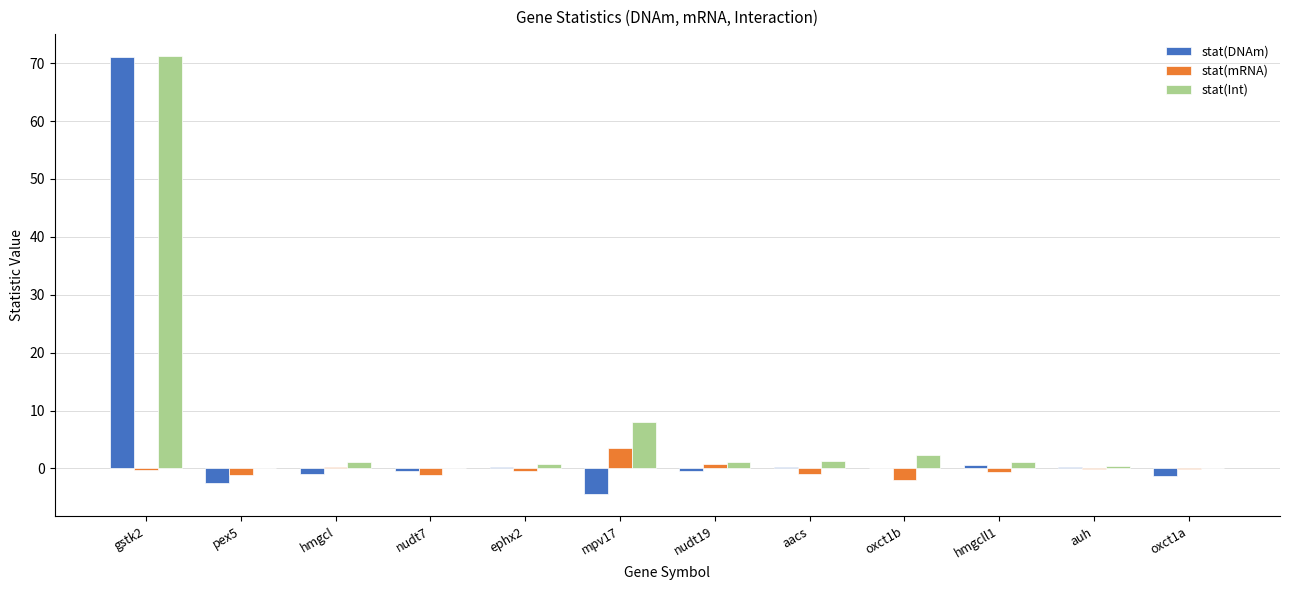

Which series has the largest total across all categories?

stat(Int)